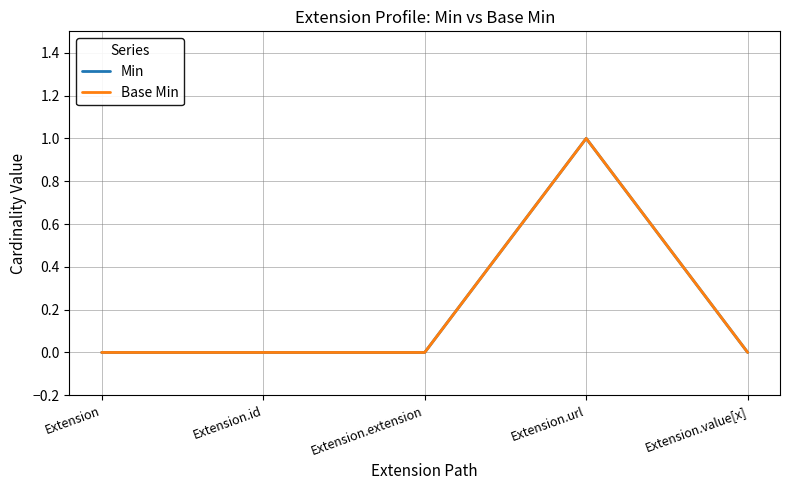

What is the difference between the maximum and minimum values in the Base Min series?

1